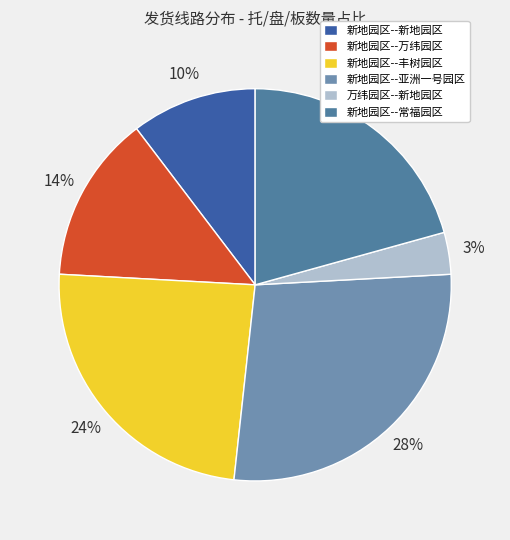

To the nearest percent, what is the average slice percentage?

17%